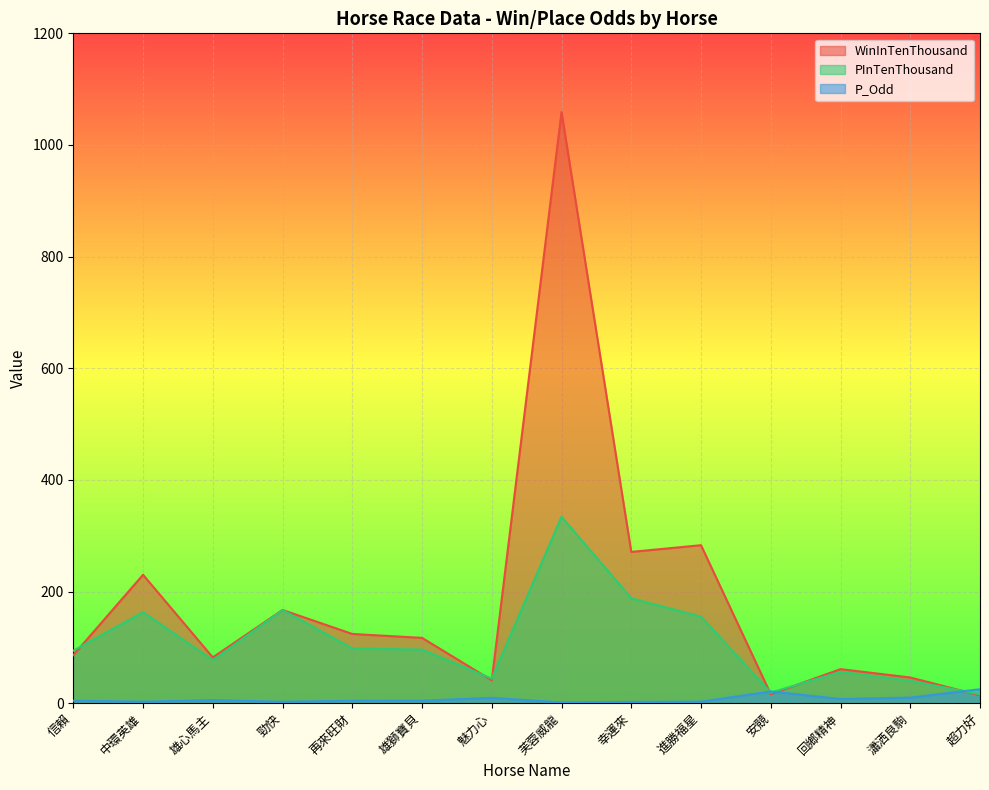

Reading left to right, list all the values displayed in this chart.

WinInTenThousand: 86.0	230.0	82.0	167.0	124.0	117.0	41.0	1059.0	271.0	283.0	16.0	61.0	46.0	14.0
PInTenThousand: 94.0	163.0	77.0	167.0	98.0	96.0	44.0	334.0	188.0	155.0	19.0	56.0	40.0	16.0
P_Odd: 4.5	2.6	5.5	2.5	4.3	4.4	9.6	1.3	2.2	2.7	21.0	7.5	10.0	25.0